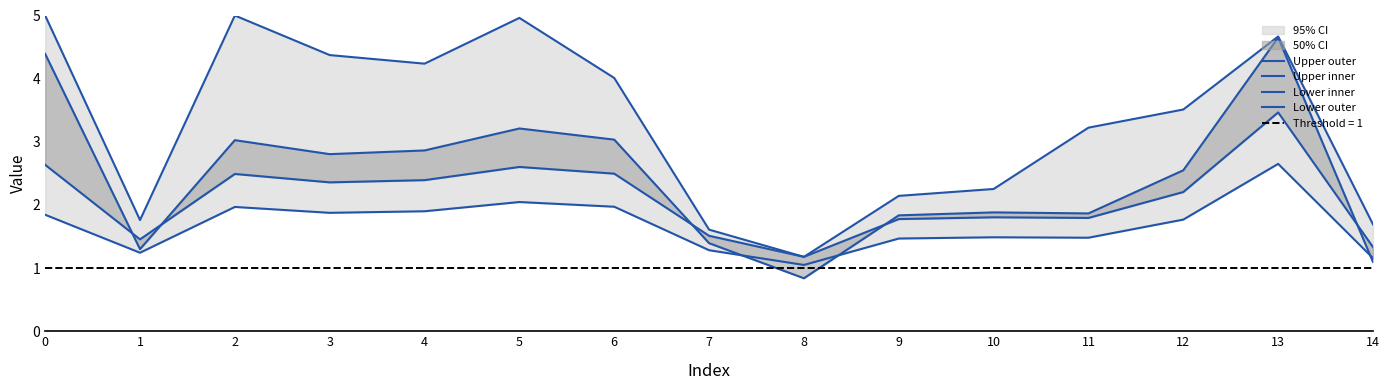

True or false: Upper inner has a value of 1.2 at 2.

False